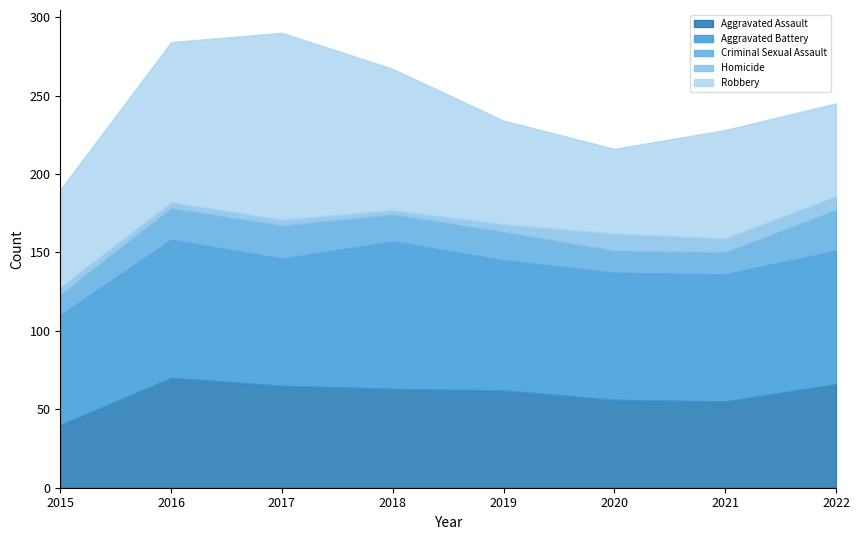

How many interior local peaks does the Homicide series have?

1